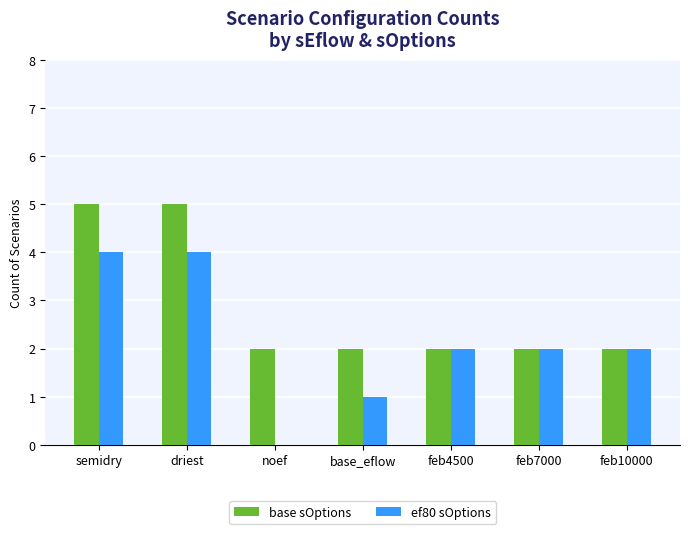

What is the sum of the ef80 sOptions values at feb7000 and base_eflow?

3